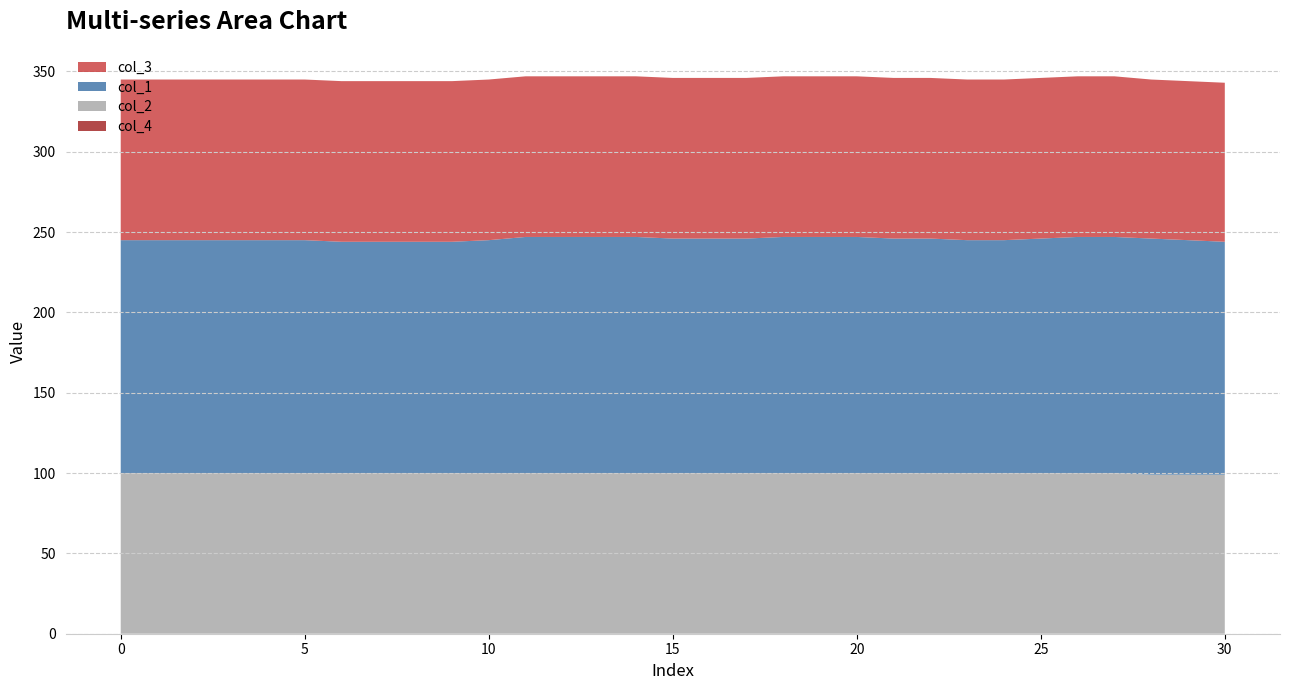

Reading right to left, extract all data points from this chart.

col_4: 0	0	0	0	0	0	0	0	0	0	0	0	0	0	0	0	0	0	0	0	0	0	0	0	0	0	0	0	0	0	0
col_2: 99	99	99	100	100	100	100	100	100	100	100	100	100	100	100	100	100	100	100	100	100	100	100	100	100	100	100	100	100	100	100
col_1: 145	146	147	147	147	146	145	145	146	146	147	147	147	146	146	146	147	147	147	147	145	144	144	144	144	145	145	145	145	145	145
col_3: 99	99	99	100	100	100	100	100	100	100	100	100	100	100	100	100	100	100	100	100	100	100	100	100	100	100	100	100	100	100	100